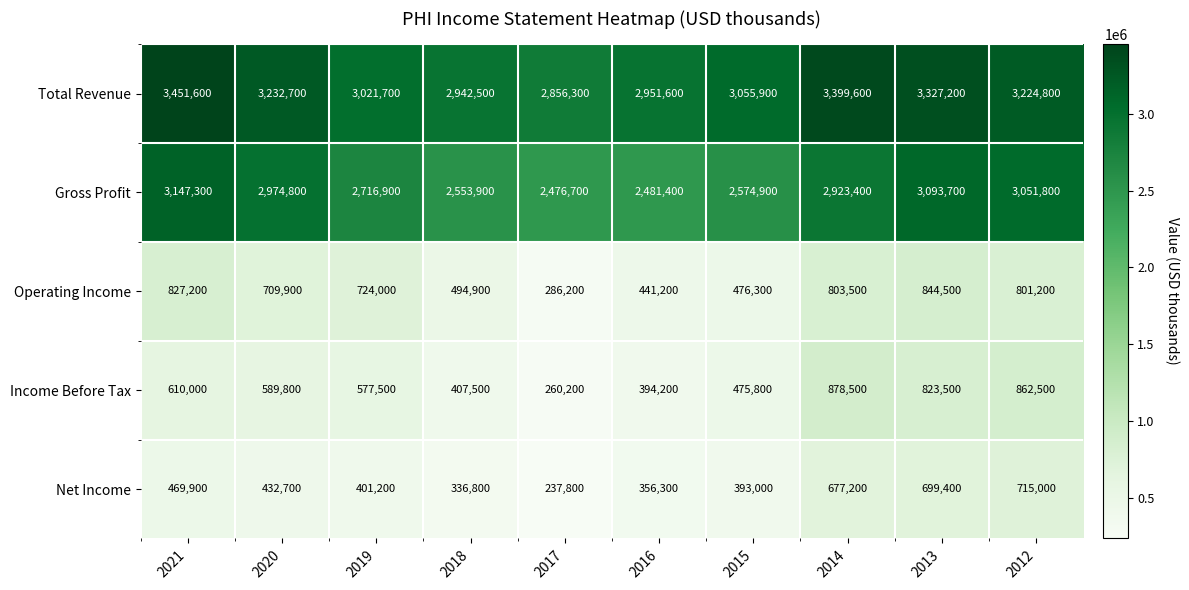

At how many categories does at least one series exceed 2565008?

10